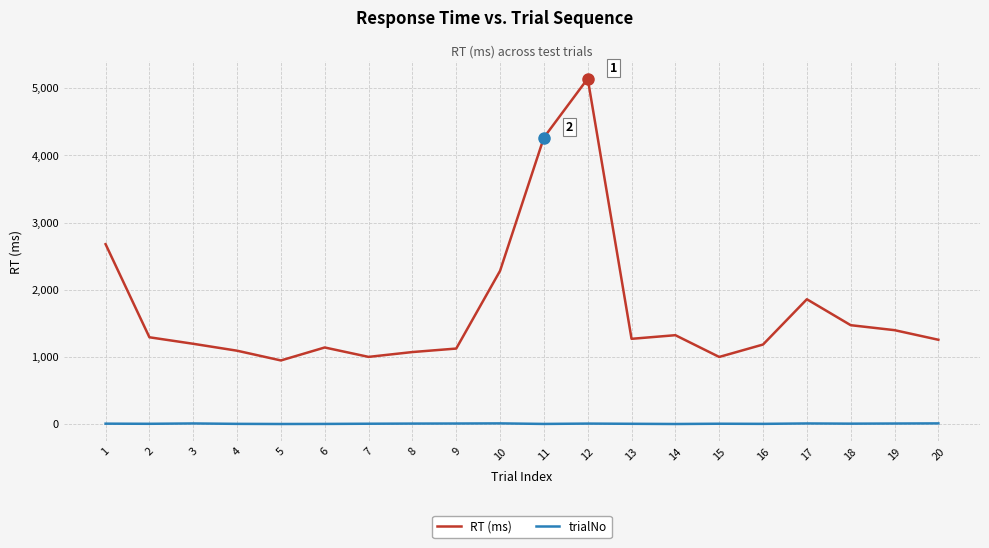

True or false: trialNo has a value of 8 at 9.

True